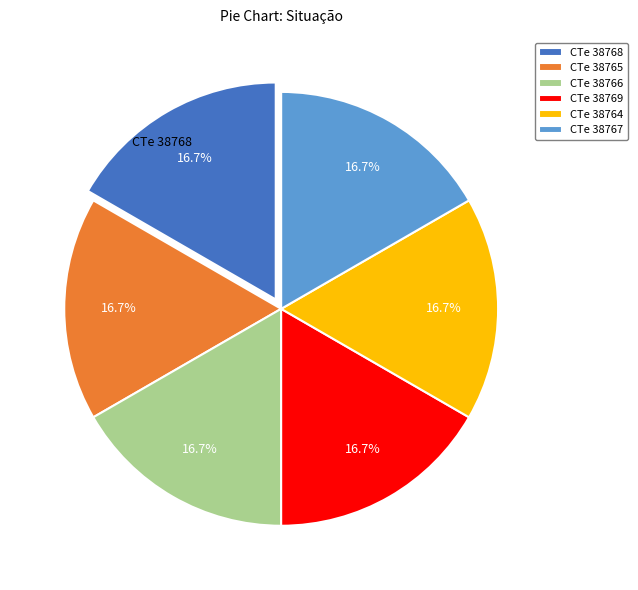

To the nearest percent, what is the average slice percentage?

17%